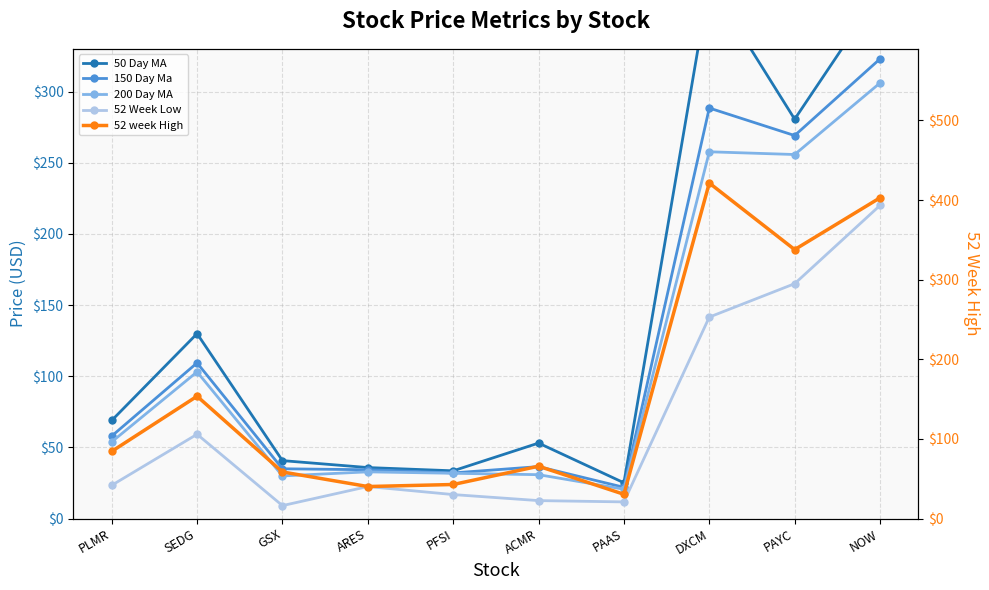

The 52 week High series shows 84.3 at PLMR. True or false?

True